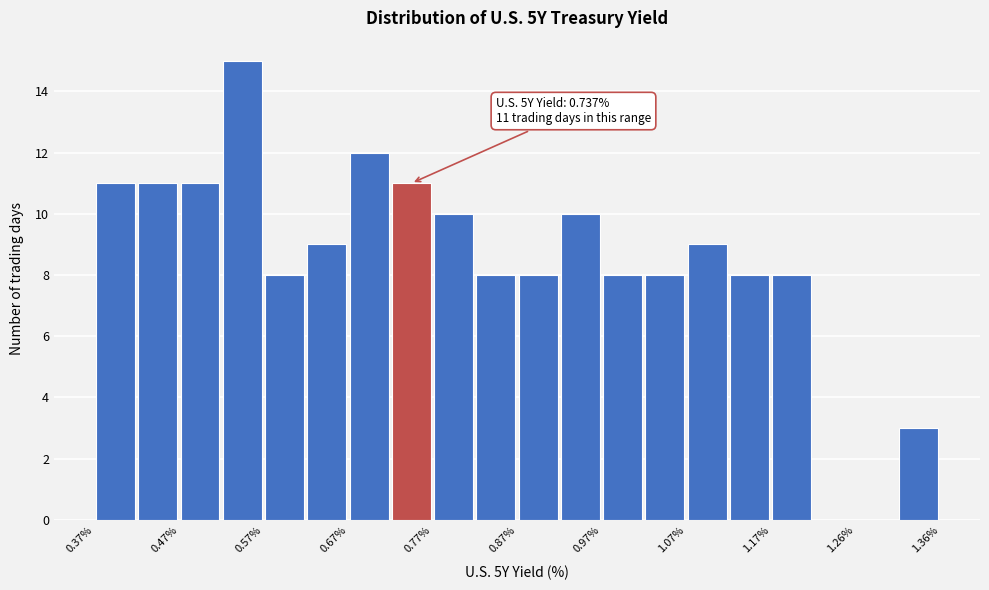

Over which range of the x-axis is the bar tallest?

0.52 to 0.57